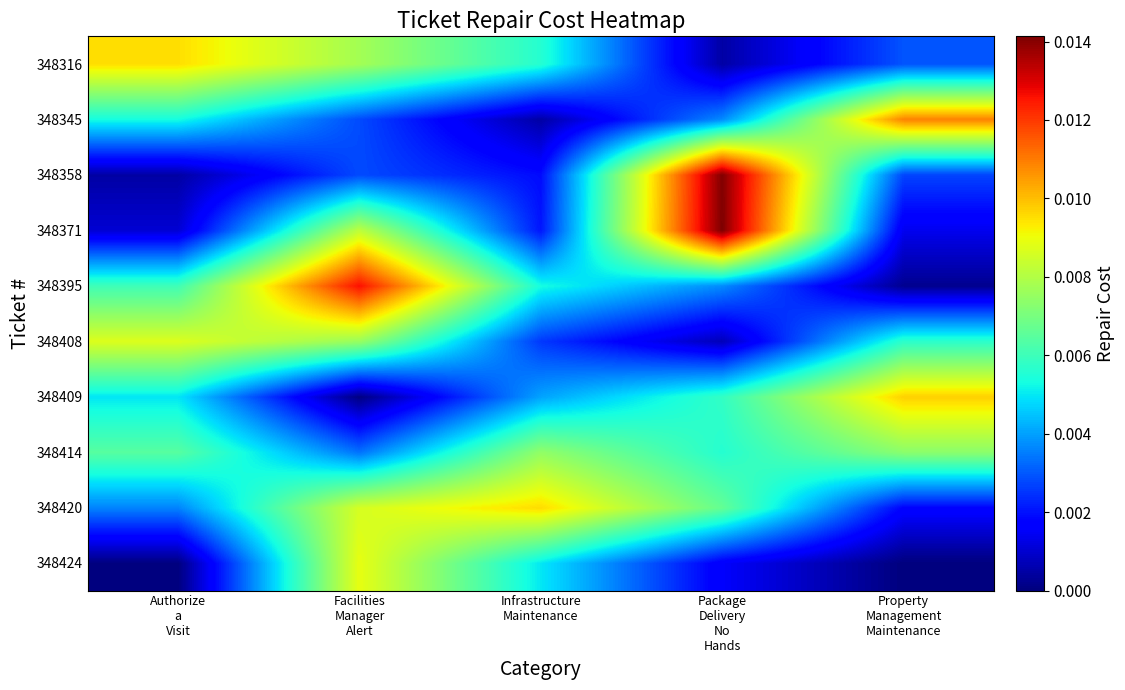

At how many categories does at least one series exceed 0?

5